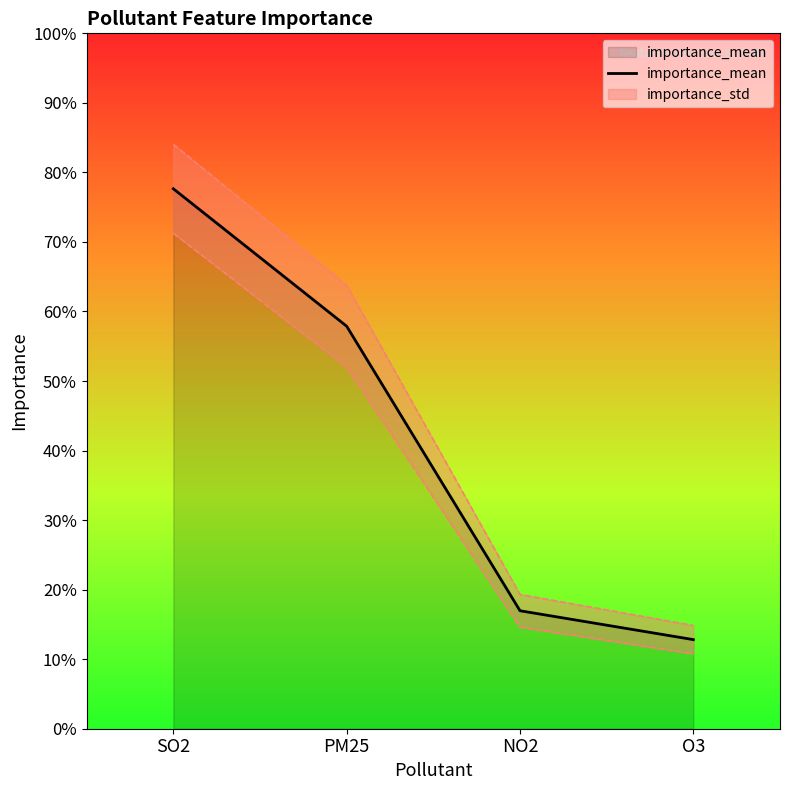

Which has a higher value, SO2 or PM25?

SO2